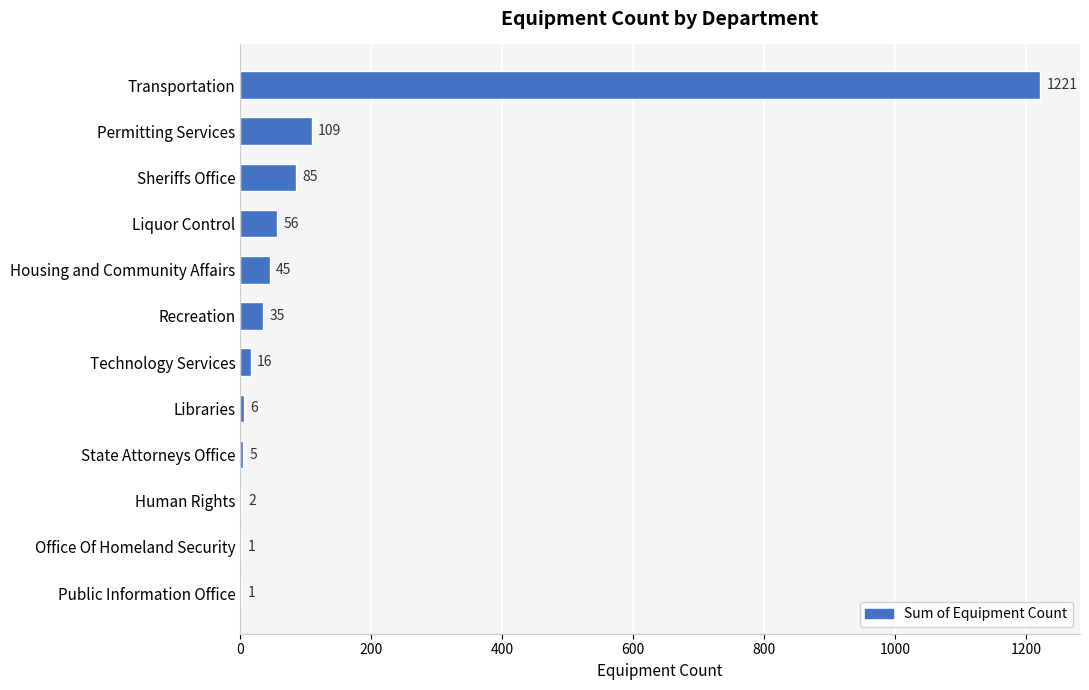

Reading top to bottom, extract all data points from this chart.

Transportation=1221	Permitting Services=109	Sheriffs Office=85	Liquor Control=56	Housing and Community Affairs=45	Recreation=35	Technology Services=16	Libraries=6	State Attorneys Office=5	Human Rights=2	Office Of Homeland Security=1	Public Information Office=1